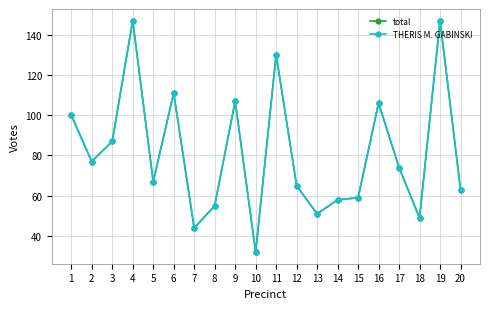

At which label is THERIS M. GABINSKI closest to 89?

3